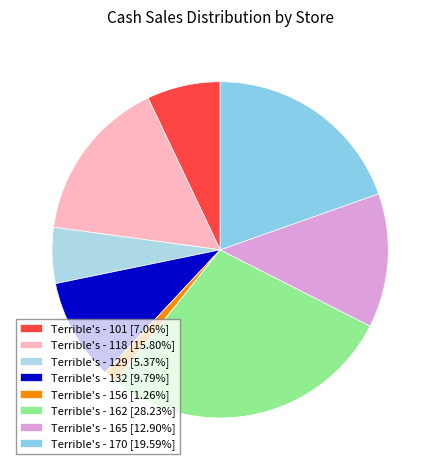

Is it true that Terrible's - 101 is 16% of the pie?

False